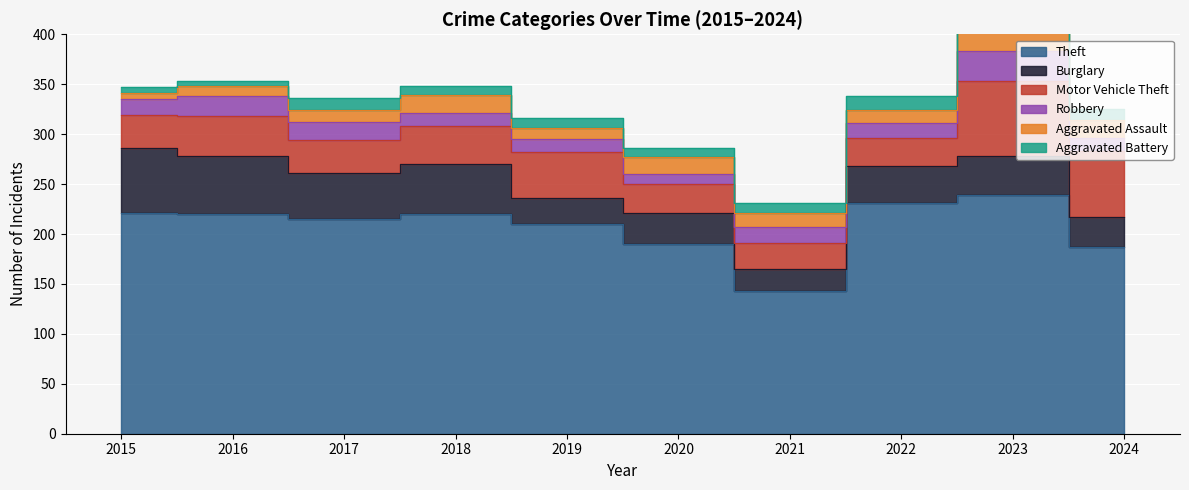

Between 2015 and 2018, which is larger?

2015